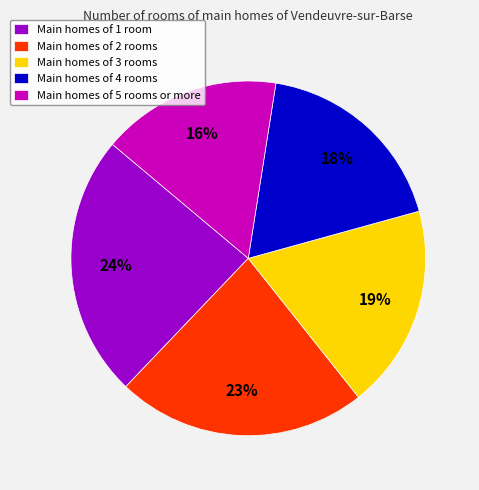

To the nearest percent, what is the average slice percentage?

20%